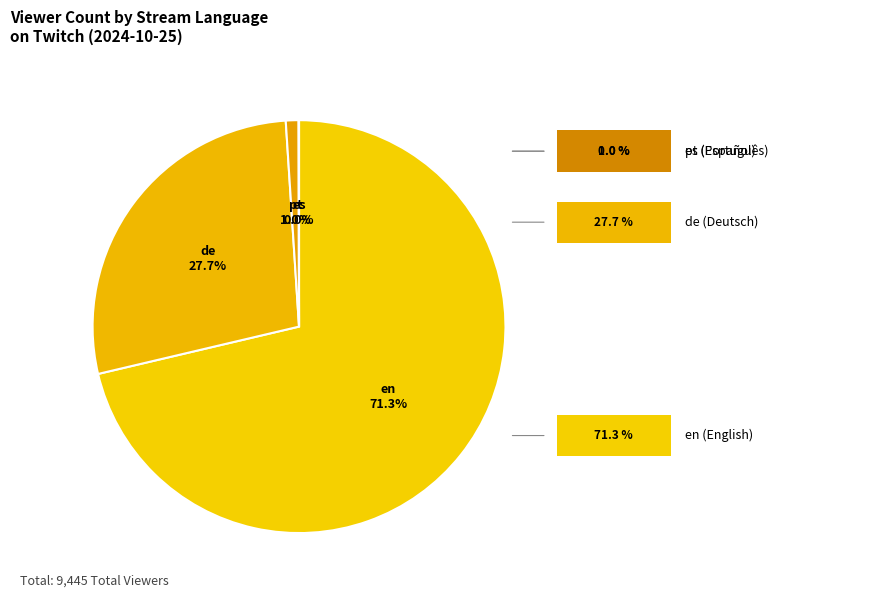

How many segments does this pie chart have?

4